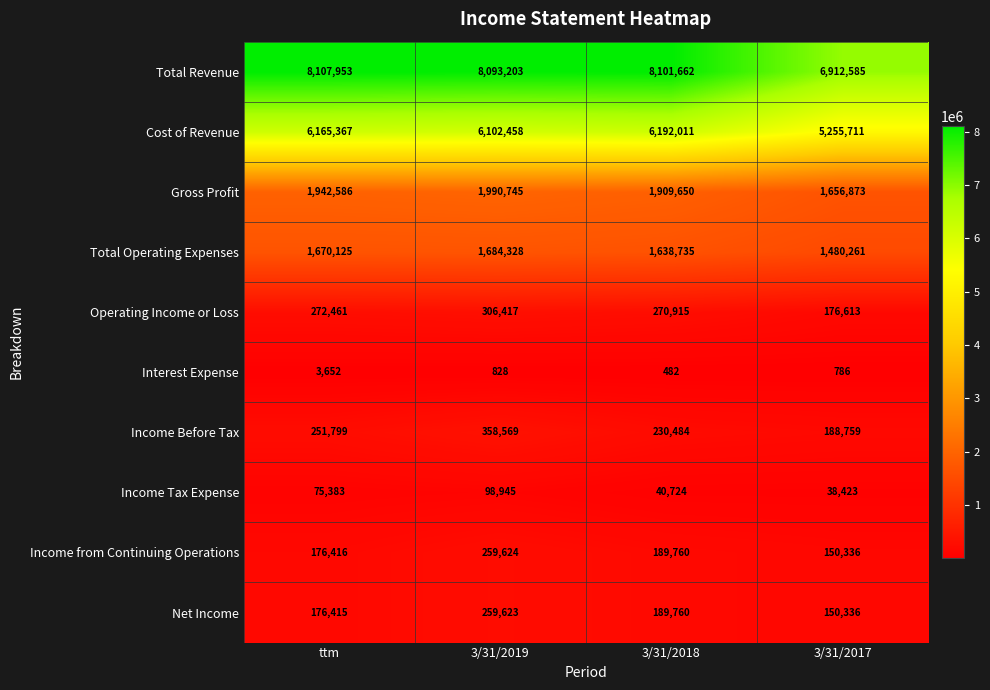

Where is Total Revenue nearest to the value 7510269?

3/31/2019